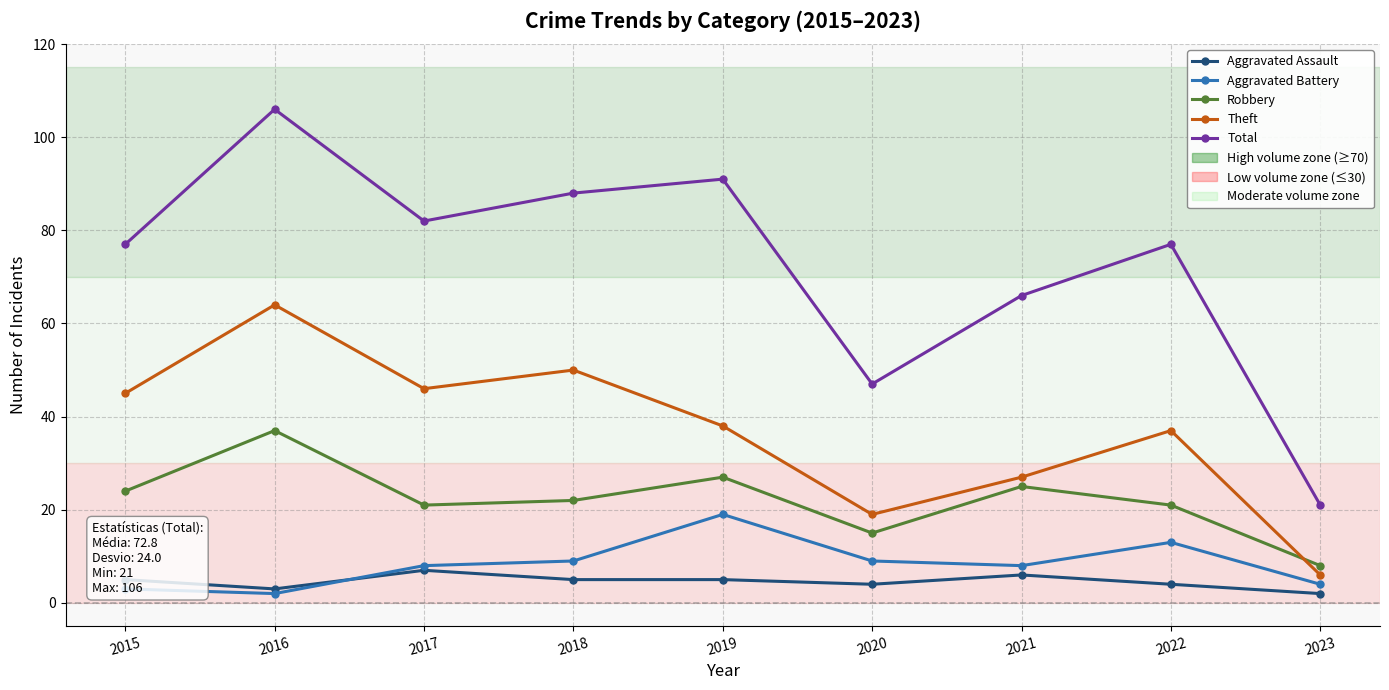

Reading left to right, what are all the values shown in this chart?

Aggravated Assault: 5	3	7	5	5	4	6	4	2
Aggravated Battery: 3	2	8	9	19	9	8	13	4
Robbery: 24	37	21	22	27	15	25	21	8
Theft: 45	64	46	50	38	19	27	37	6
Total: 77	106	82	88	91	47	66	77	21